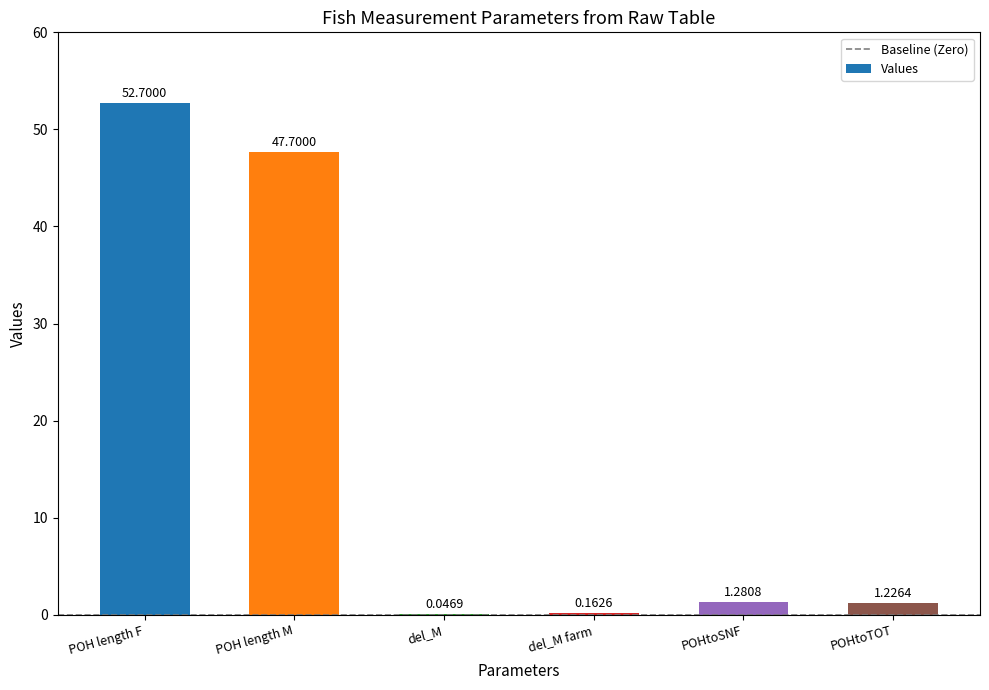

Approximately how many times larger is the value at POH length F compared to POHtoTOT?

43.0